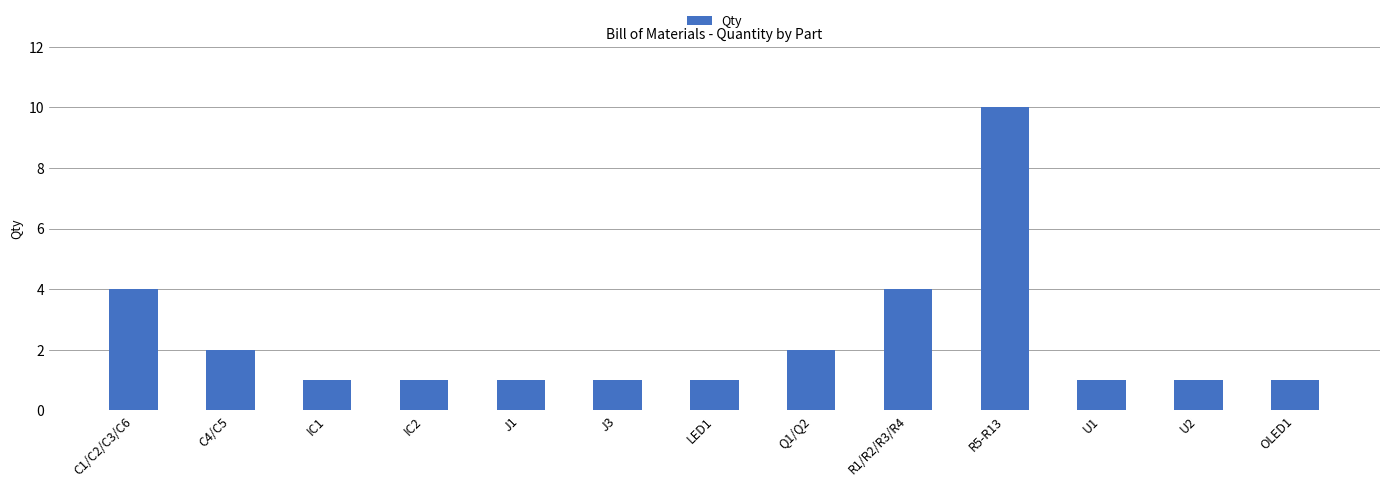

Which label corresponds to the largest value in the chart?

R5-R13